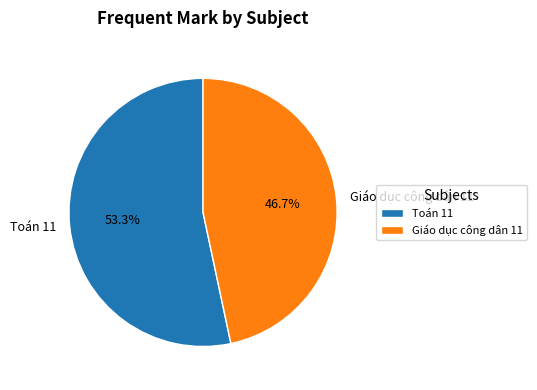

What percentage is the Giáo dục công dân 11 slice, to the nearest percent?

47%